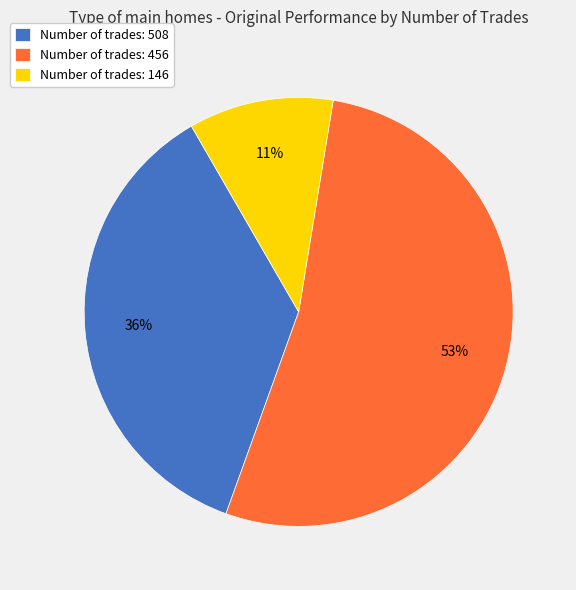

To the nearest percent, what percentage of the pie is Number of trades: 456?

53%